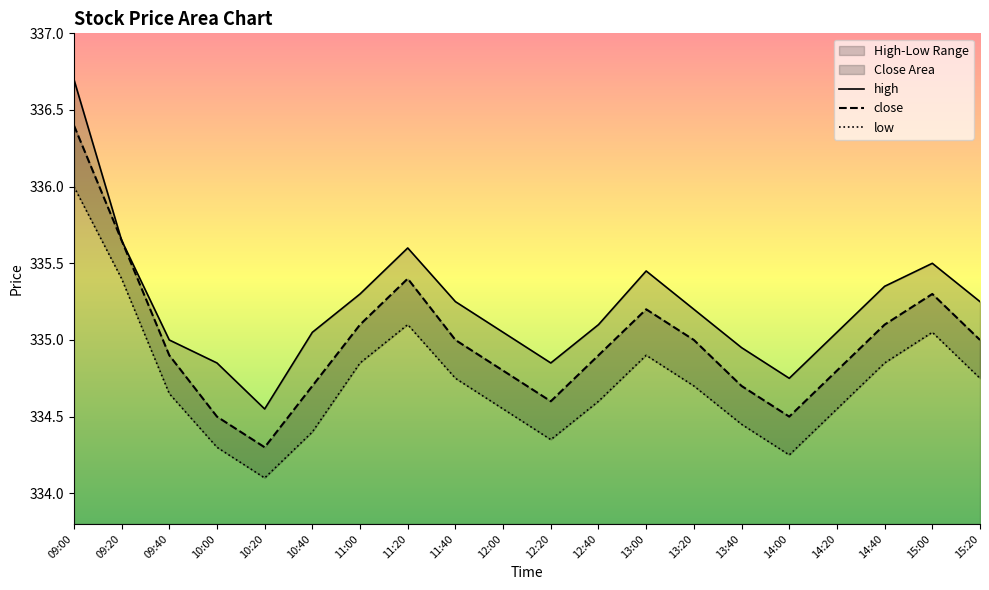

Reading left to right, transcribe all the data shown in this chart.

close: 09:00=336.4	09:20=335.6	09:40=334.9	10:00=334.5	10:20=334.3	10:40=334.7	11:00=335.1	11:20=335.4	11:40=335.0	12:00=334.8	12:20=334.6	12:40=334.9	13:00=335.2	13:20=335.0	13:40=334.7	14:00=334.5	14:20=334.8	14:40=335.1	15:00=335.3	15:20=335.0
high: 09:00=336.7	09:20=335.6	09:40=335.0	10:00=334.9	10:20=334.6	10:40=335.1	11:00=335.3	11:20=335.6	11:40=335.2	12:00=335.1	12:20=334.9	12:40=335.1	13:00=335.4	13:20=335.2	13:40=334.9	14:00=334.8	14:20=335.1	14:40=335.4	15:00=335.5	15:20=335.2
low: 09:00=336.0	09:20=335.4	09:40=334.6	10:00=334.3	10:20=334.1	10:40=334.4	11:00=334.9	11:20=335.1	11:40=334.8	12:00=334.6	12:20=334.4	12:40=334.6	13:00=334.9	13:20=334.7	13:40=334.4	14:00=334.2	14:20=334.6	14:40=334.9	15:00=335.1	15:20=334.8